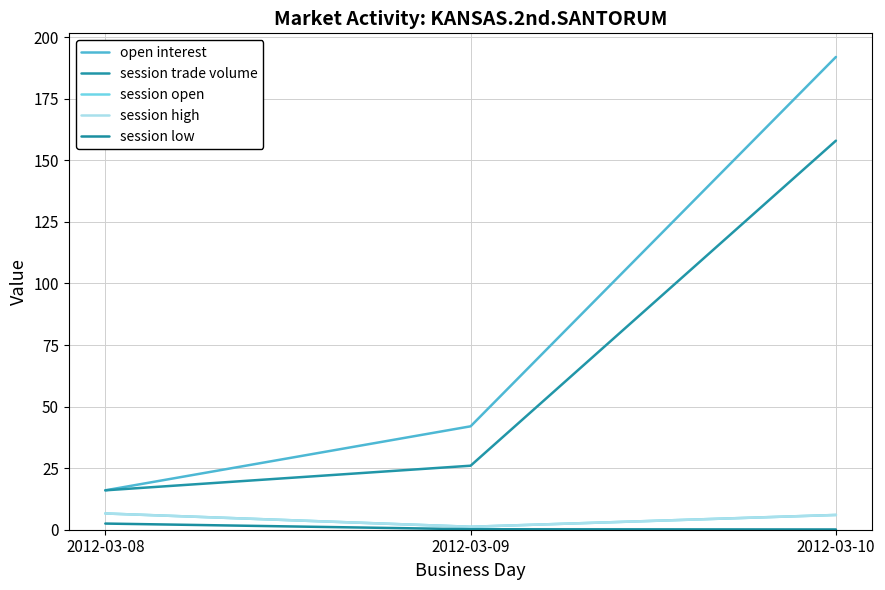

Reading left to right, what are all the values shown in this chart?

open interest: 16.0	42.0	192.0
session trade volume: 16.0	26.0	158.0
session open: 6.6	1.2	6.0
session high: 6.6	1.2	6.0
session low: 2.5	0.2	0.1